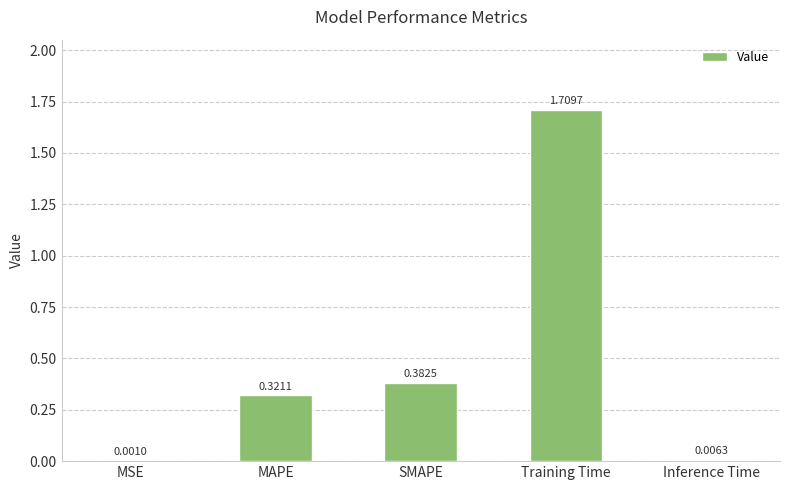

Which category has the highest value across all series?

Training Time